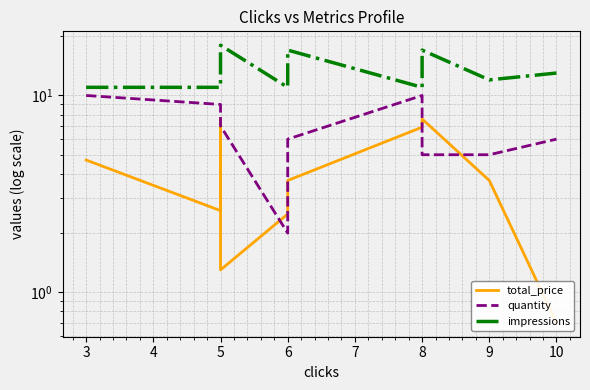

How many values in the impressions series are below 12?

4